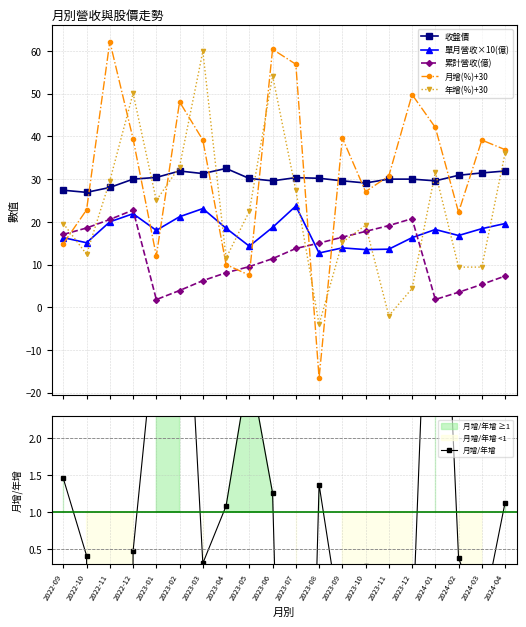

What is the value of the 單月營收×10(億) point at the 13th from the left?

13.9